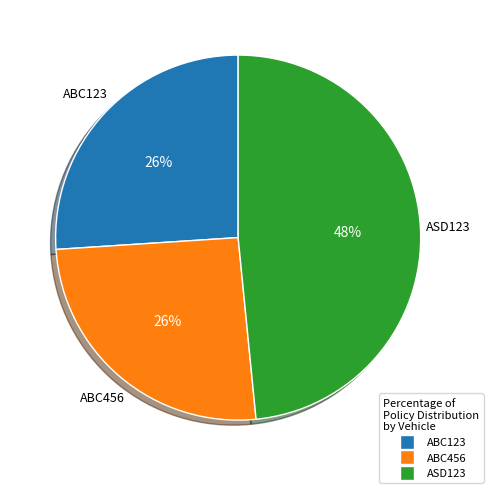

Which has a higher value, ABC123 or ASD123?

ASD123